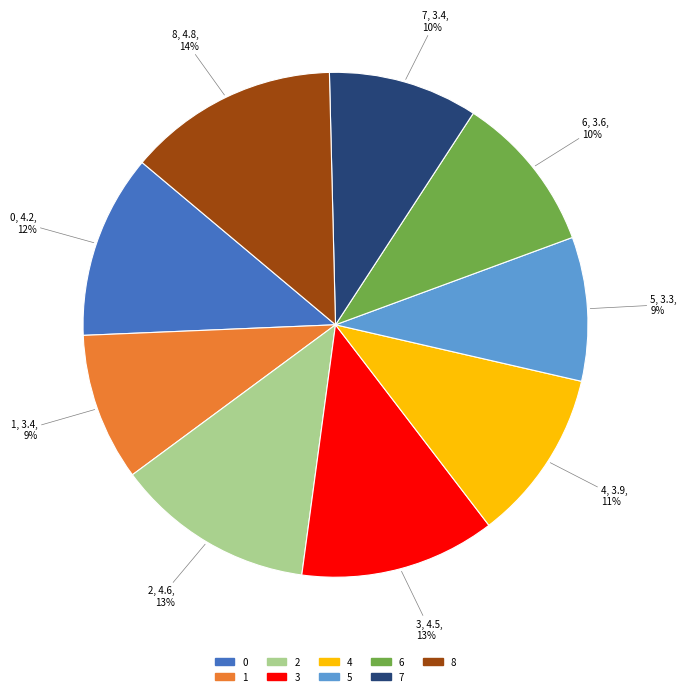

To the nearest percent, what is the difference between the 7 and 2 slice percentages?

3%